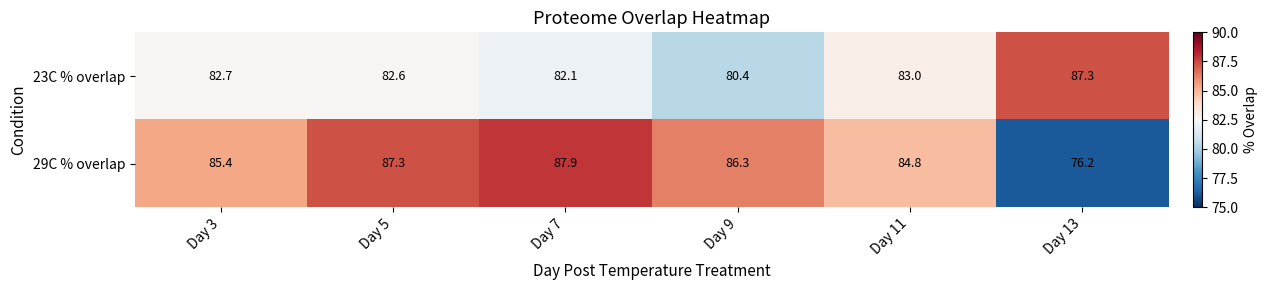

Which series has the largest range (max minus min)?

29C % overlap